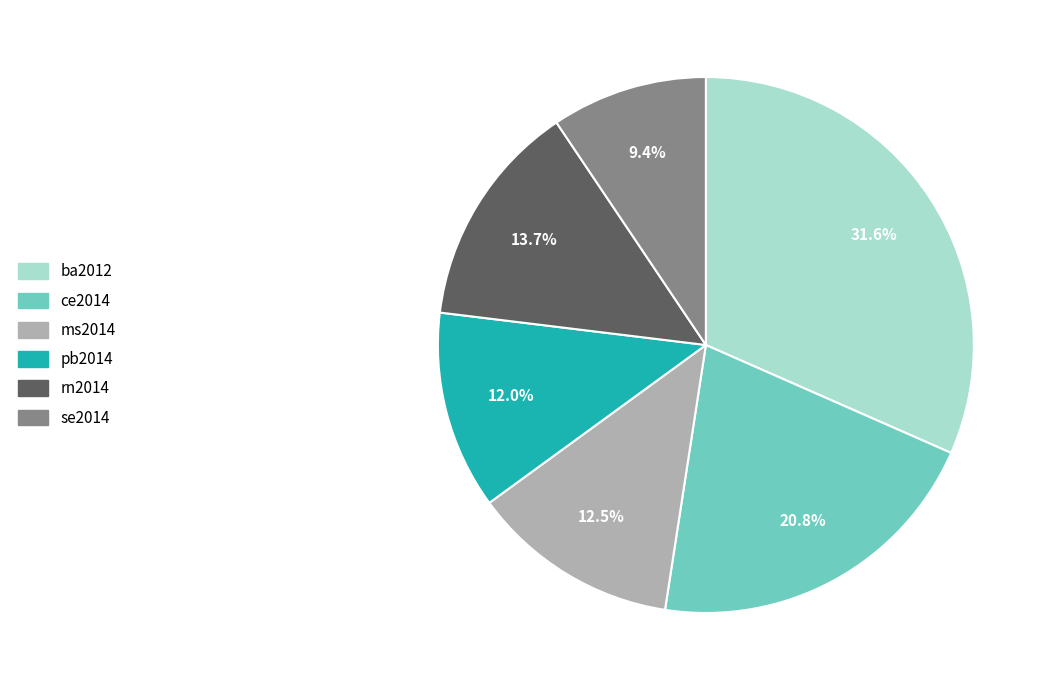

Do ms2014 and rn2014 together represent more than half of the pie?

No